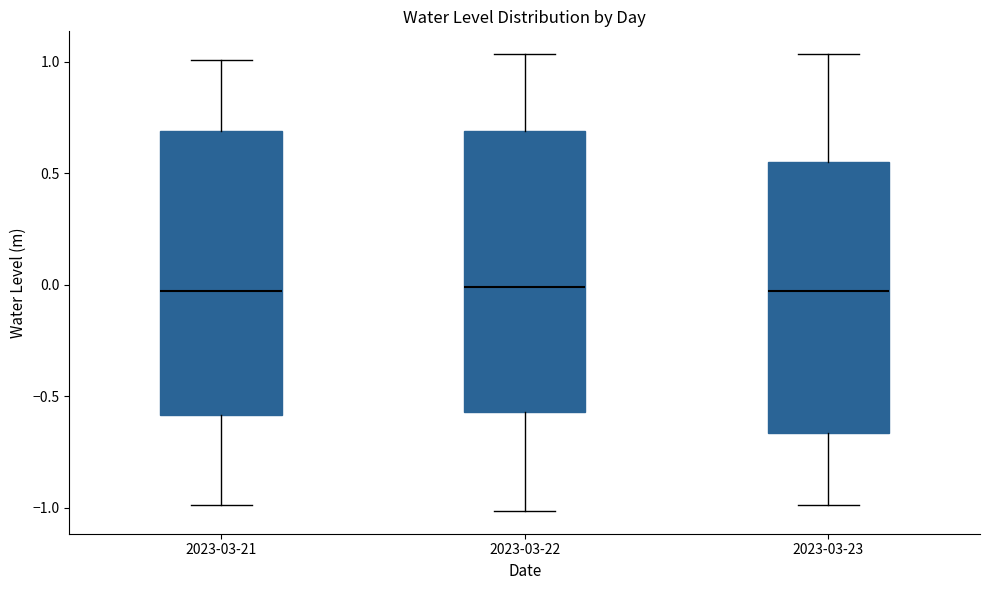

Where is the upper edge of the box for 2023-03-21 on the y-axis? The values are not printed on the chart, so give them approximately, as read against the axis.

0.70